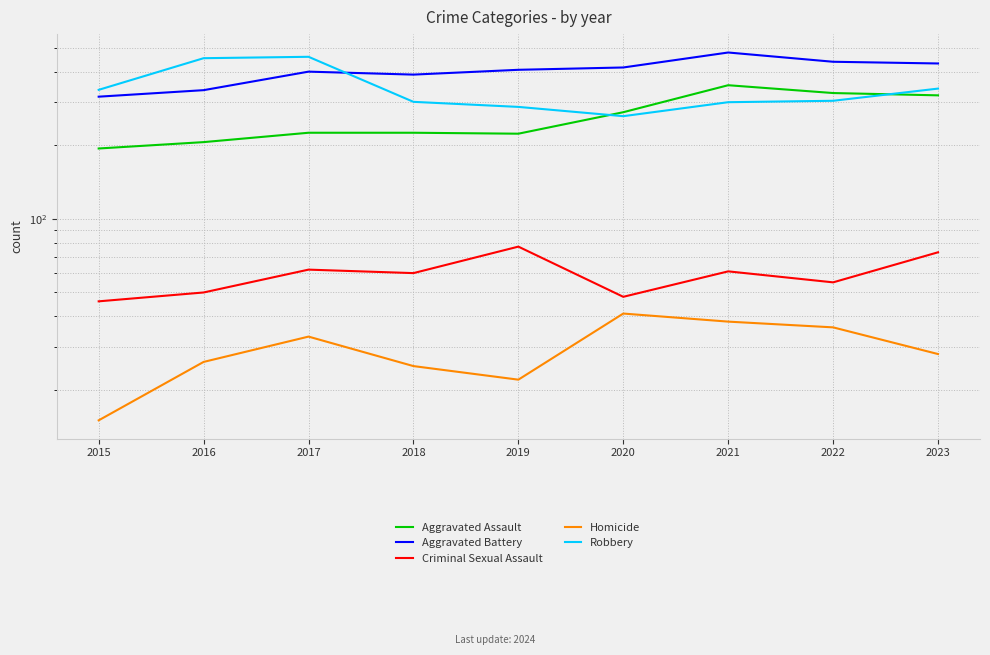

At which category does Aggravated Battery reach its first local valley?

2018